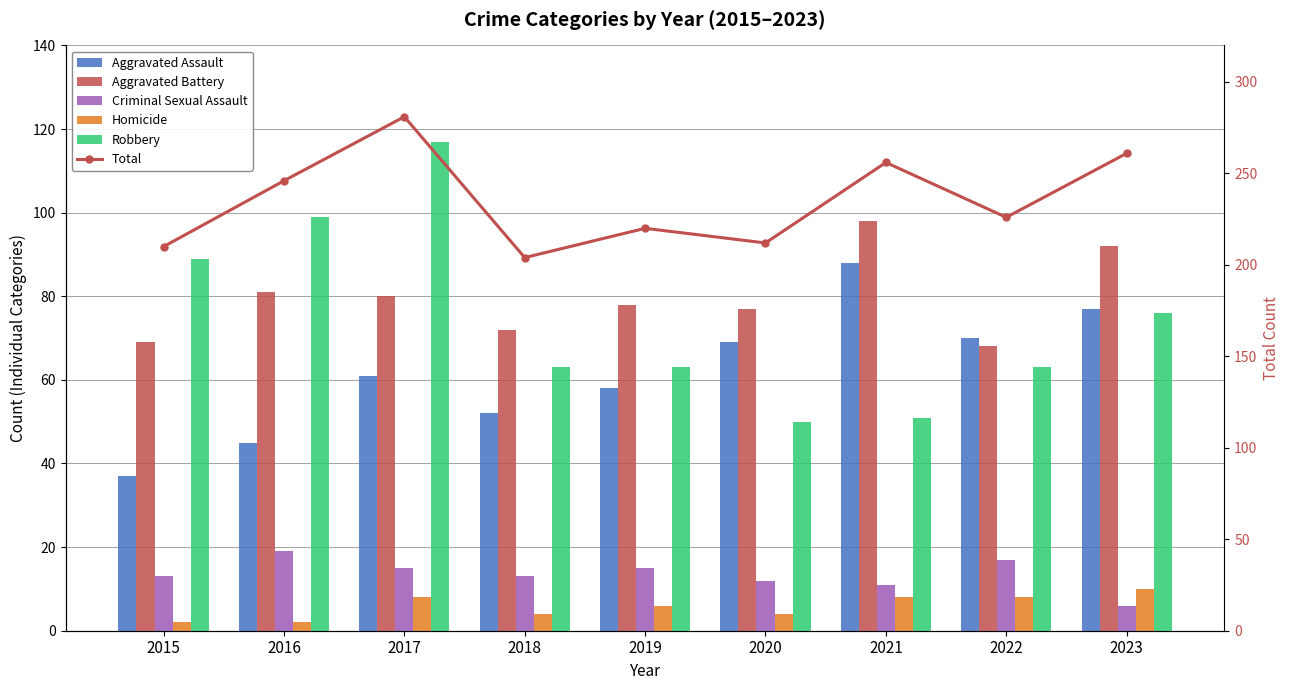

Is the value of Homicide at 2020 greater than the value of Criminal Sexual Assault at 2018?

No